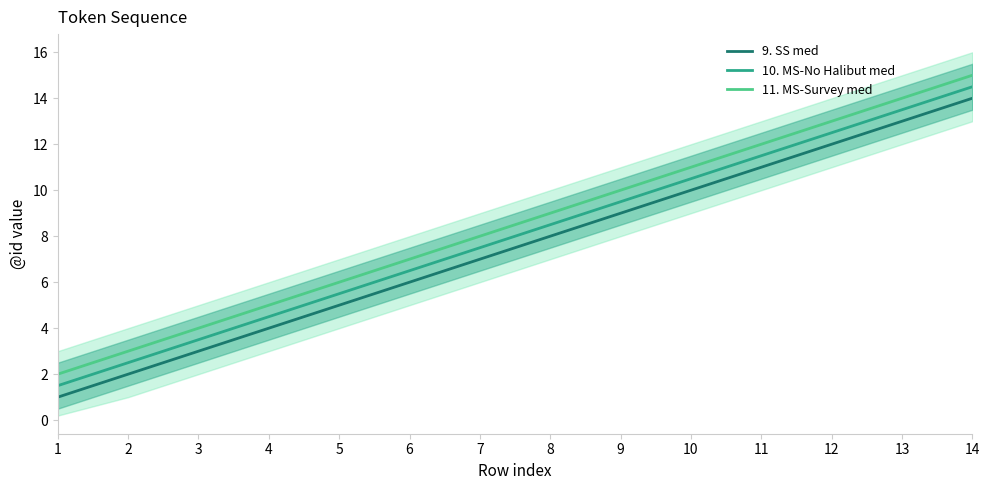

At which label does 10. MS-No Halibut med reach its minimum?

1